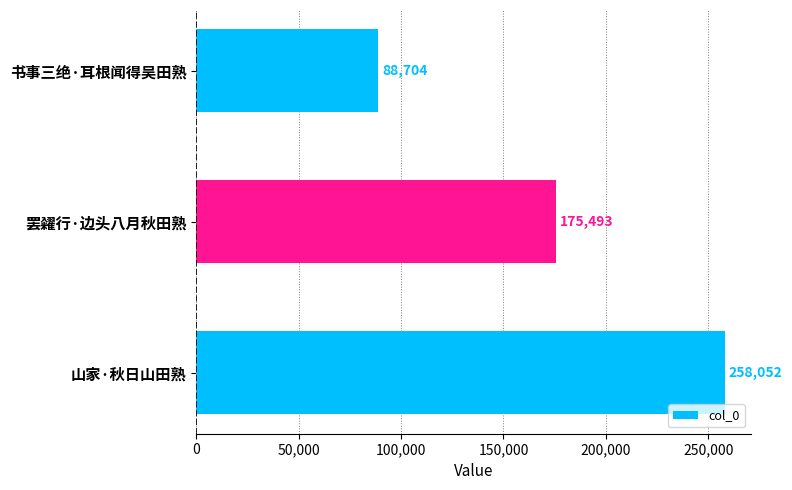

At which label is the value closest to 173378?

罢糴行·边头八月秋田熟